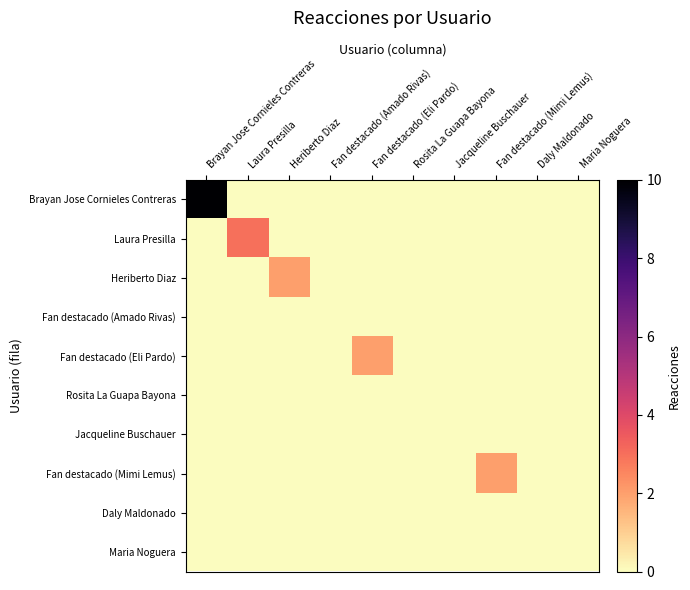

What is the difference between the maximum and minimum values in the Fan destacado (Eli Pardo) series?

2